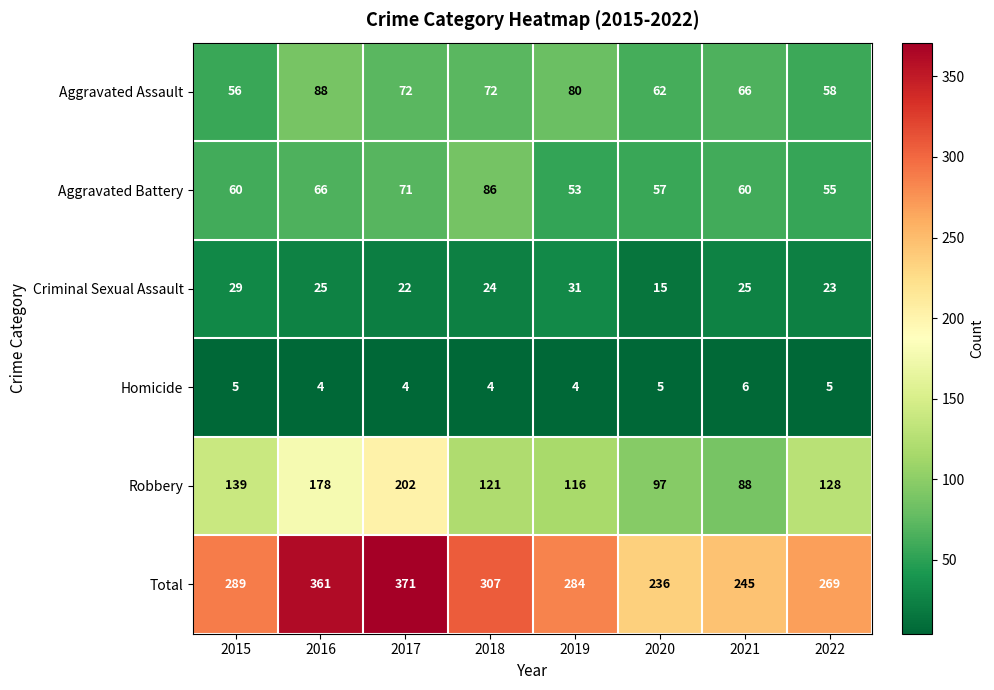

What is the sum of the Homicide values at 2020 and 2016?

9